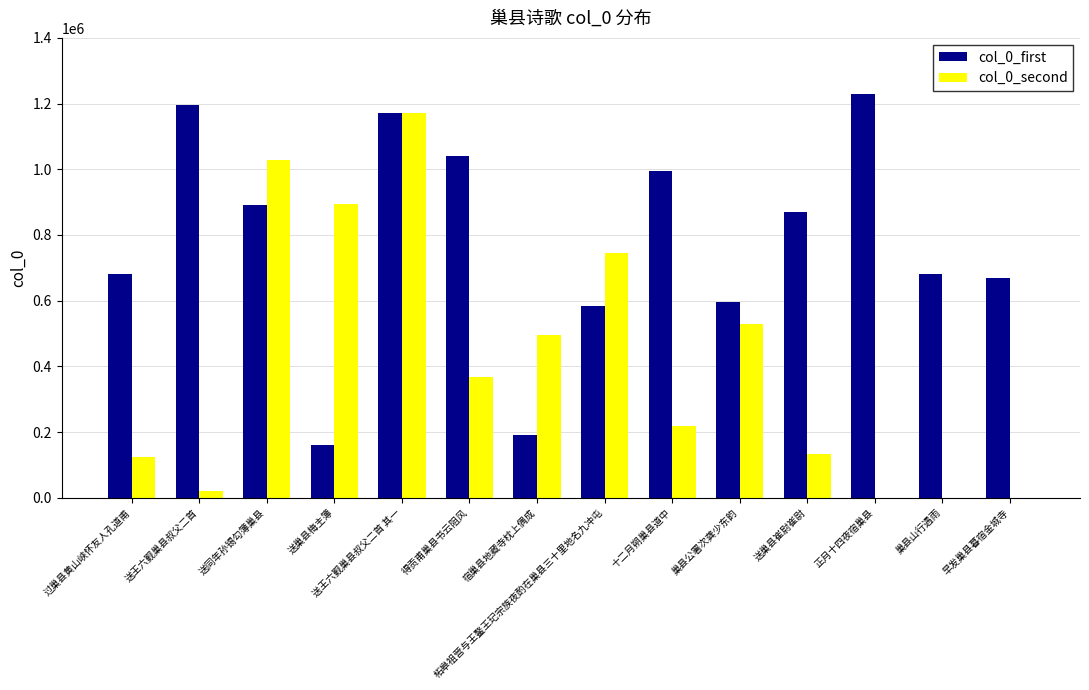

Which category has the highest value in the col_0_first series?

正月十四夜宿巢县